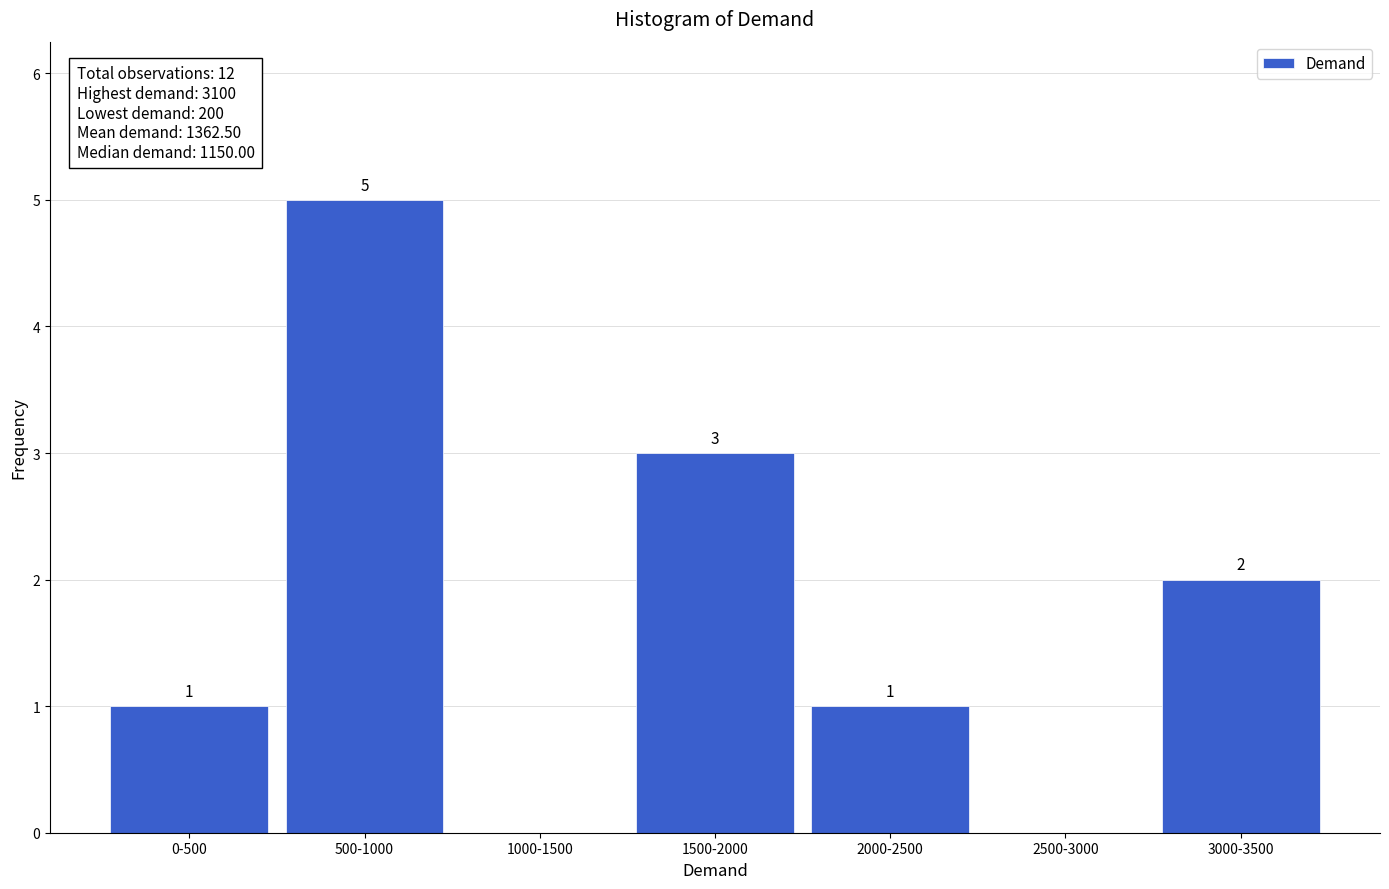

Reading right to left, what are all the values shown in this chart?

3000-3500=2	2500-3000=0	2000-2500=1	1500-2000=3	1000-1500=0	500-1000=5	0-500=1